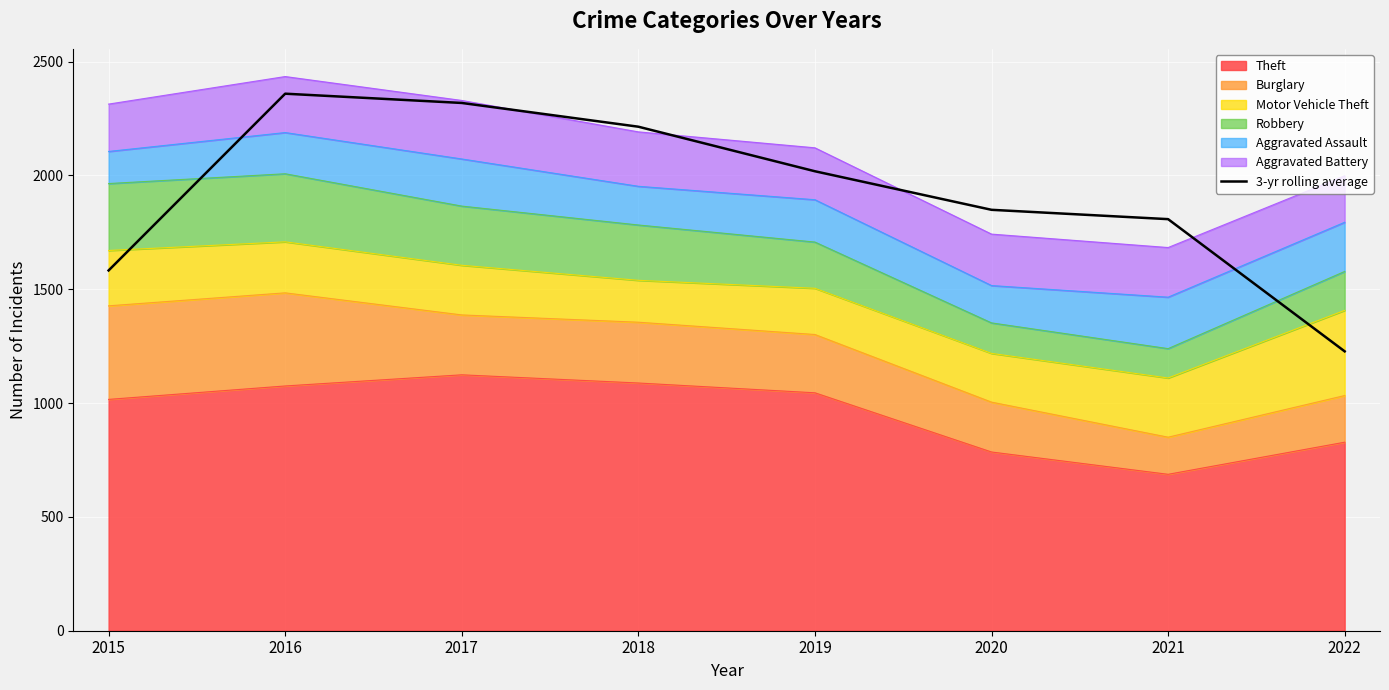

At which label does the data first exceed 2018?

2016